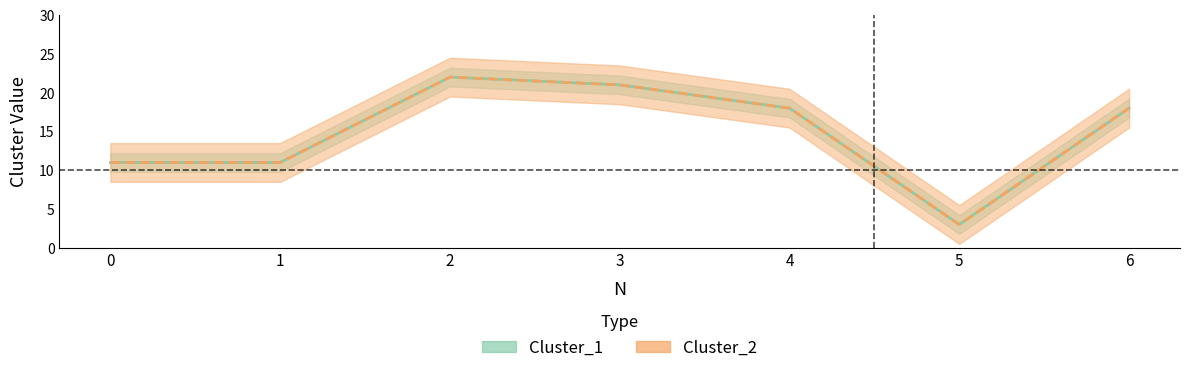

What is the value of the Cluster_2 point at the 1st from the left?

11